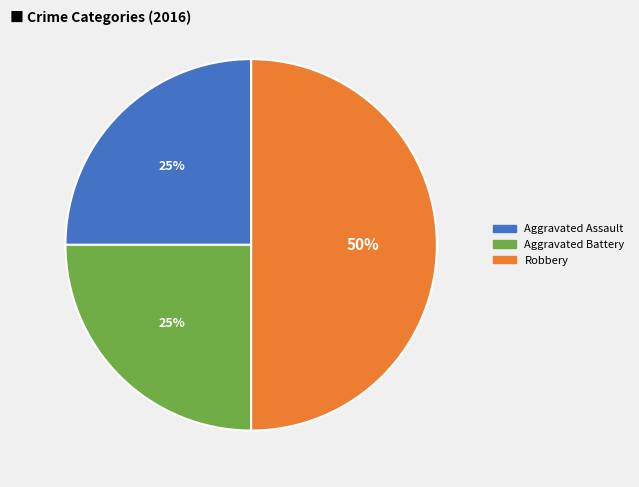

To the nearest percent, what is the difference between the largest and smallest slice percentages?

25%